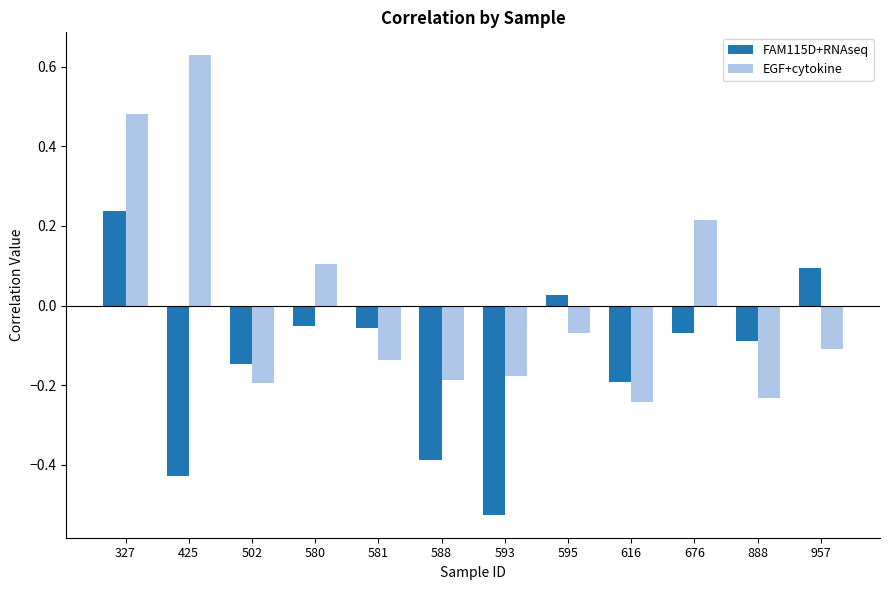

Where is EGF+cytokine nearest to the value 0?

595